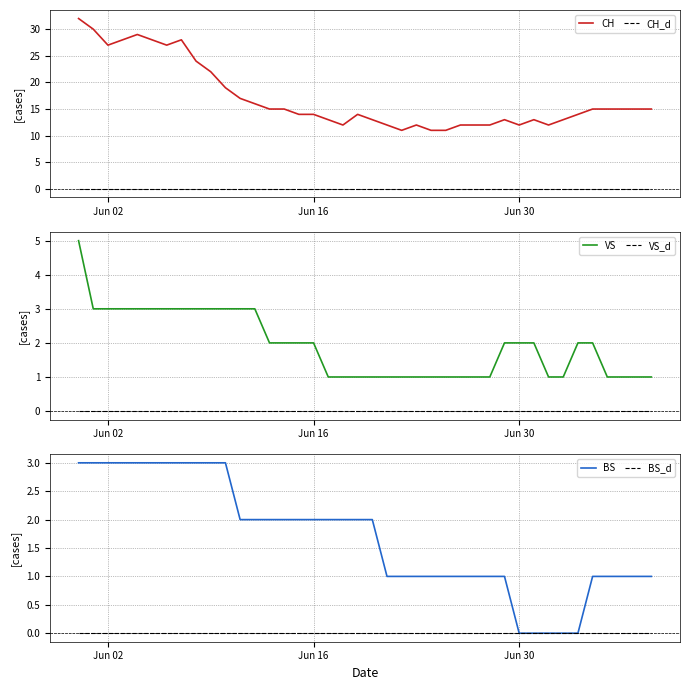

Does the chart have visible grid lines?

Yes